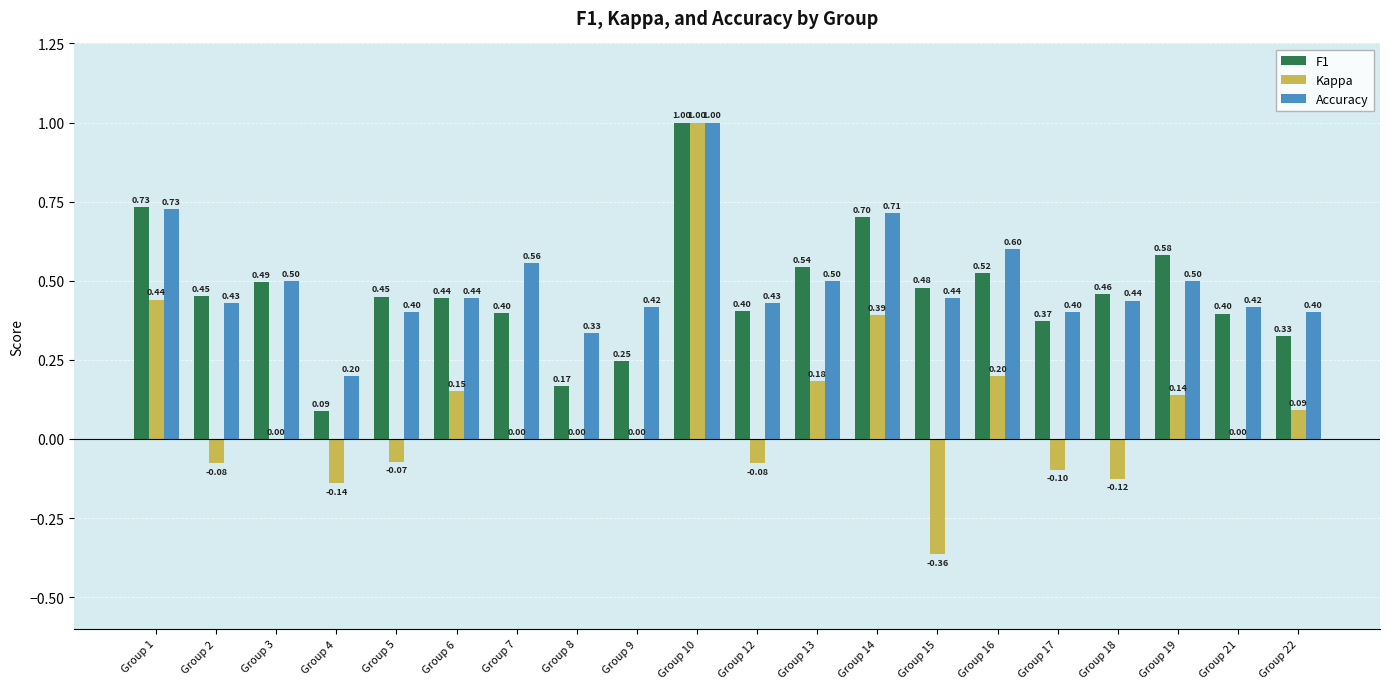

Between Group 2 and Group 18, which series saw the biggest shift?

Kappa